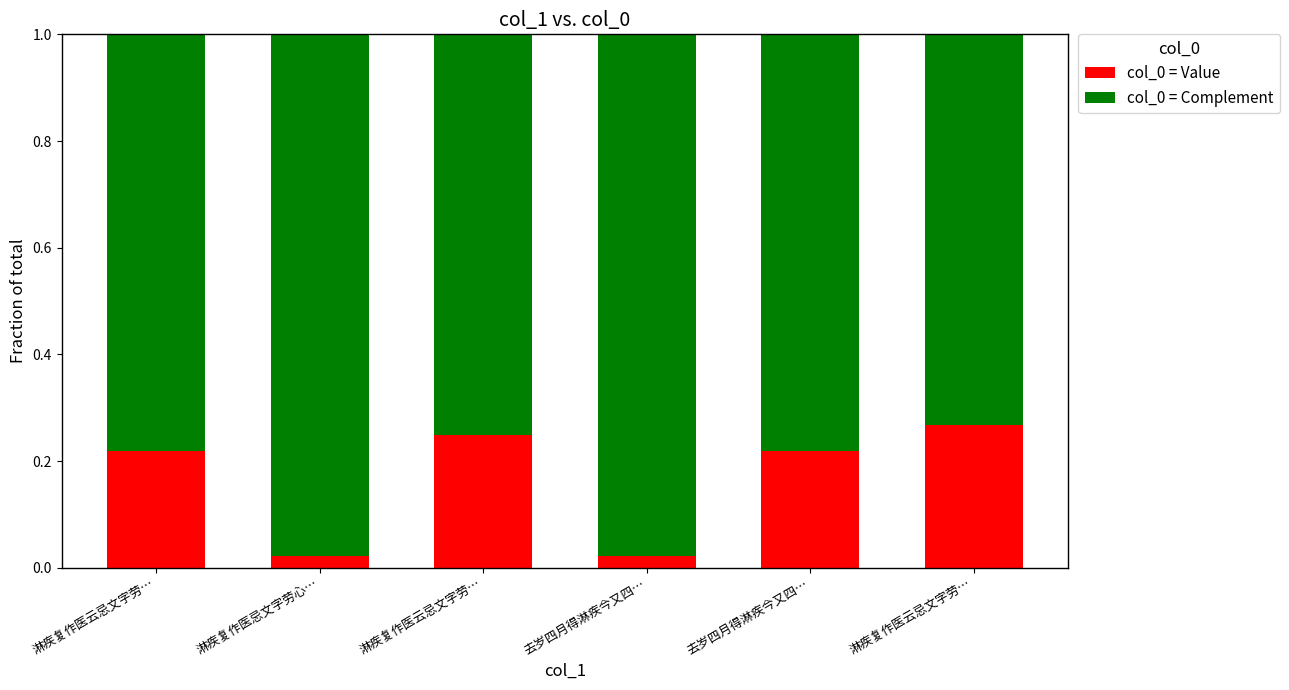

How many series are shown in this chart?

2